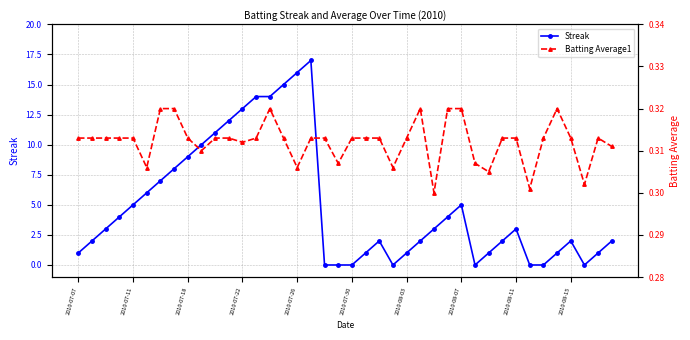

How many series are shown in this chart?

2